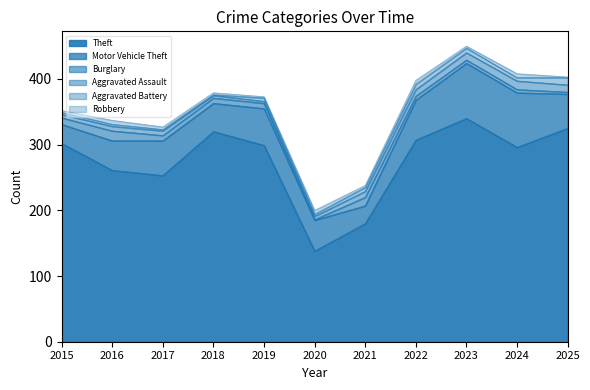

What is the value of the Theft point at the 5th from the left?

299